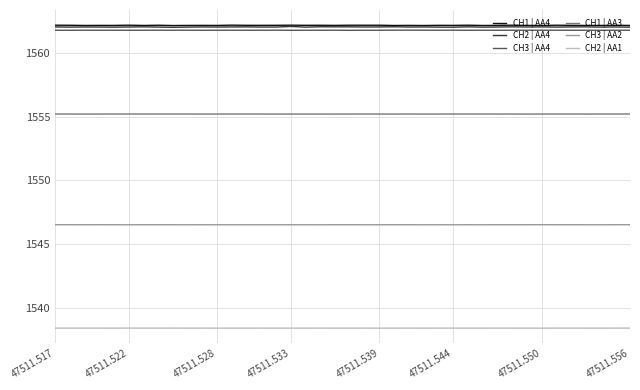

At how many categories does at least one series exceed 1556?

40